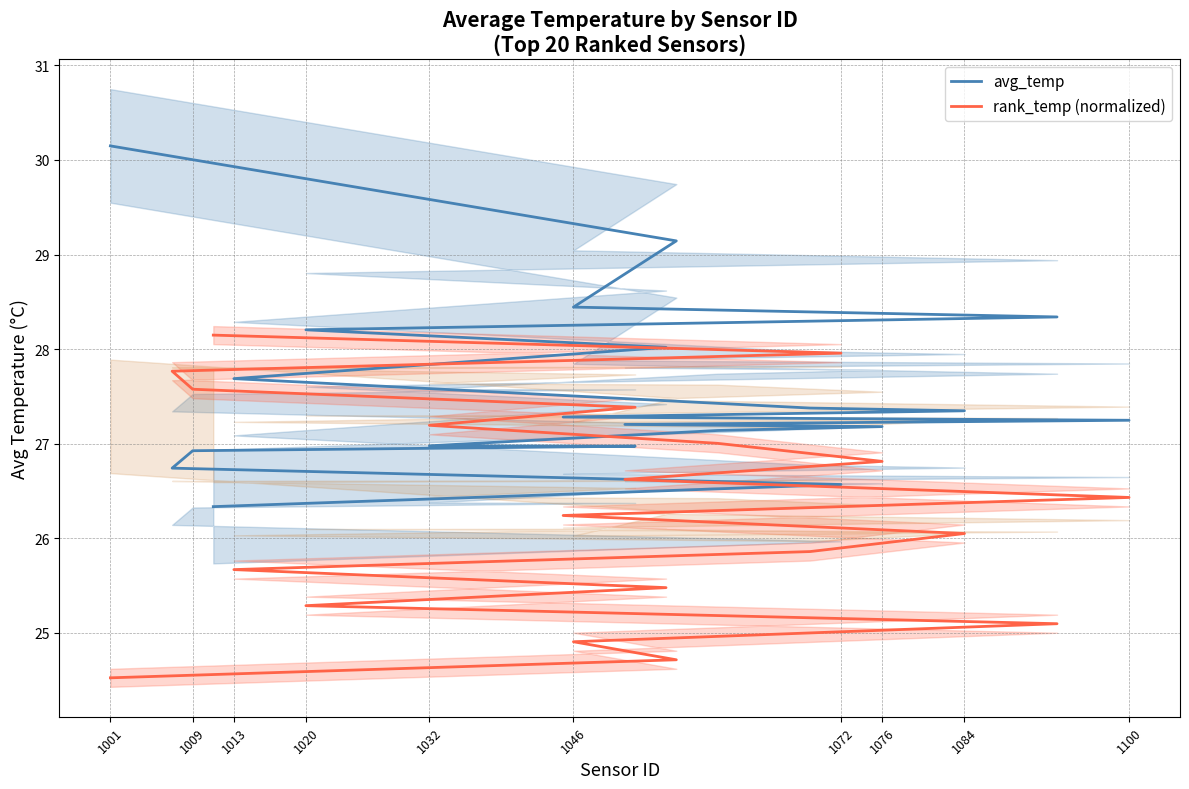

List the series in order of their peak value, lowest first.

rank_temp (normalized), avg_temp